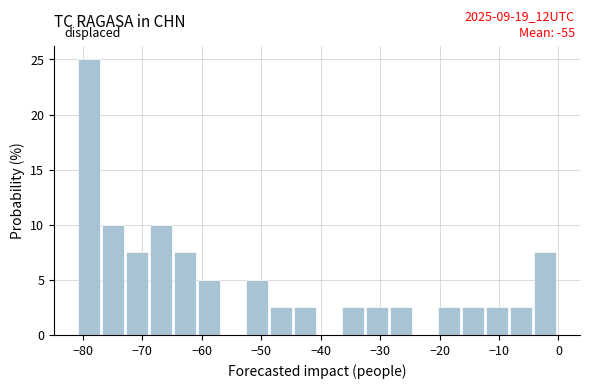

Over which range of the x-axis is the bar tallest?

-81 to -77